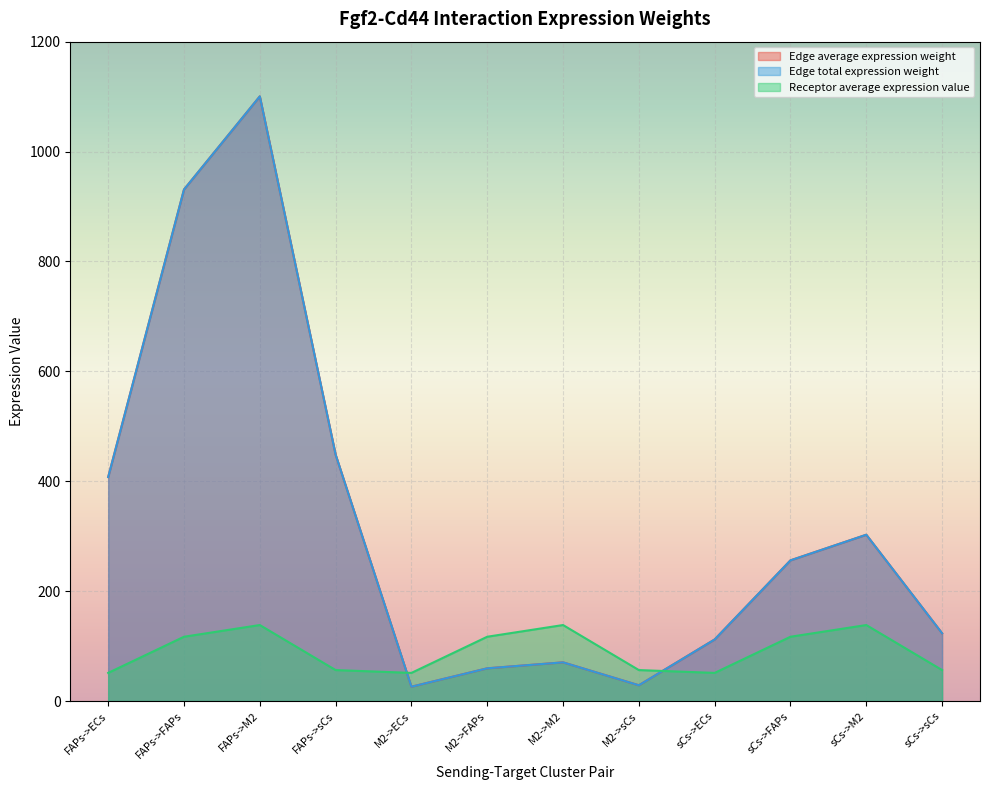

Which label corresponds to the largest value in the chart?

FAPs->M2